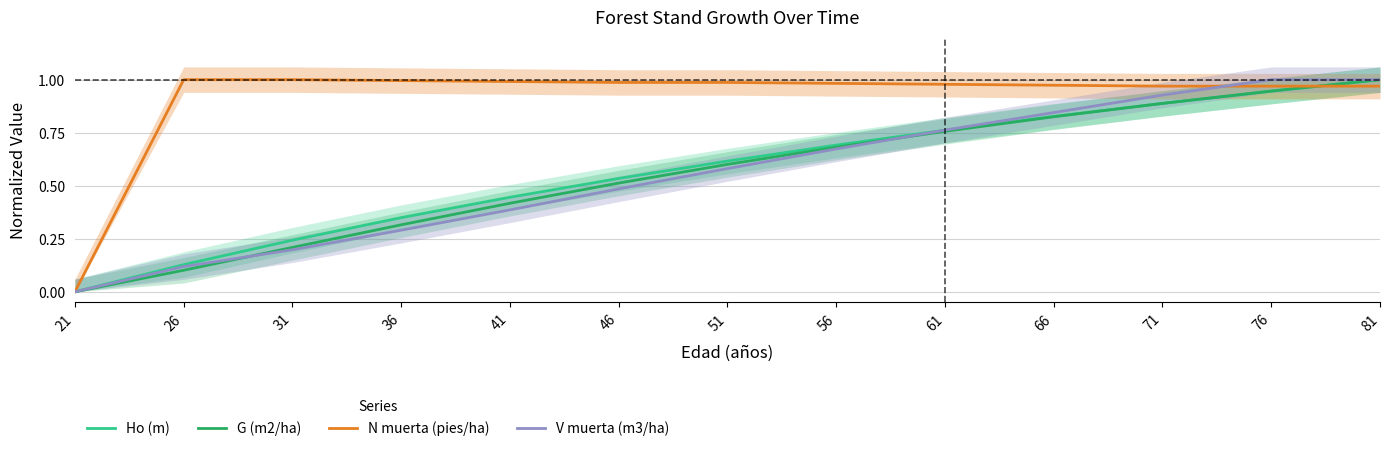

Is it true that N muerta (pies/ha) equals 1.3 at 46?

False